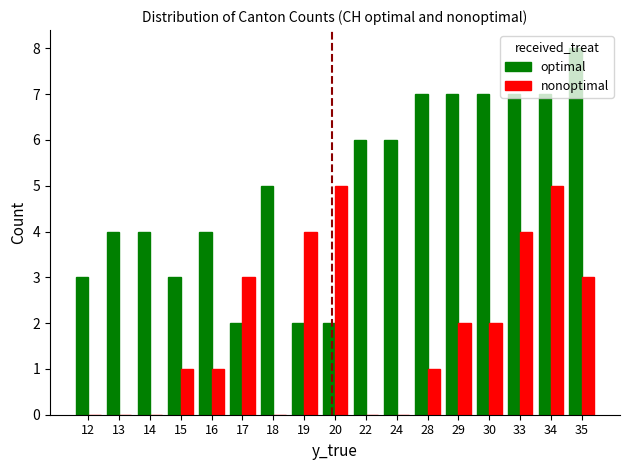

How many categories are shown in the chart?

17